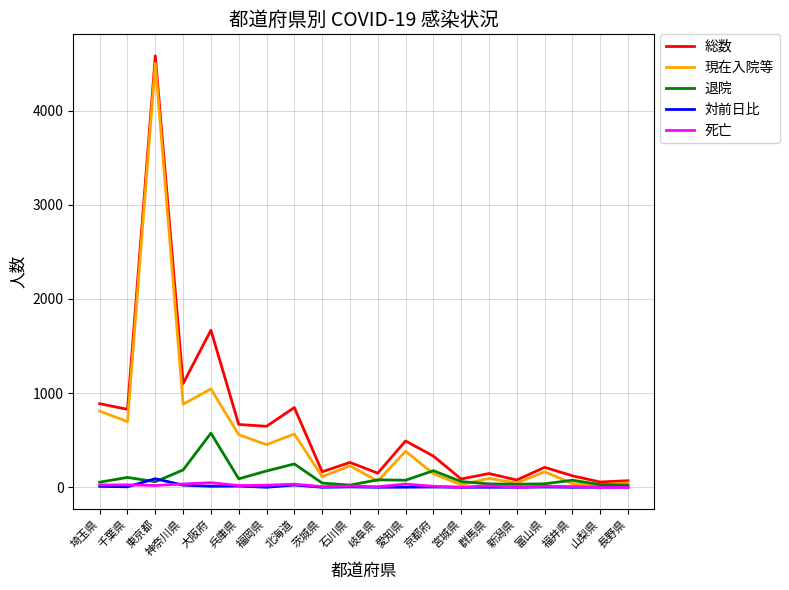

Between 神奈川県 and 福岡県, which series saw the biggest shift?

総数